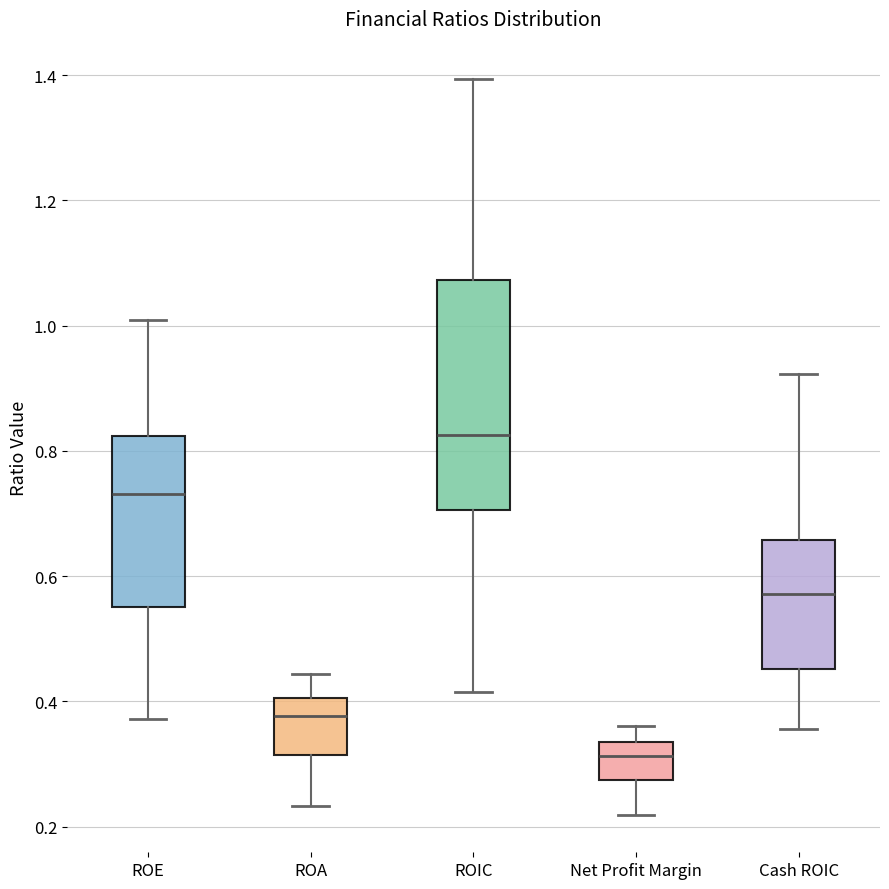

Which box has the lowest median line?

Net Profit Margin